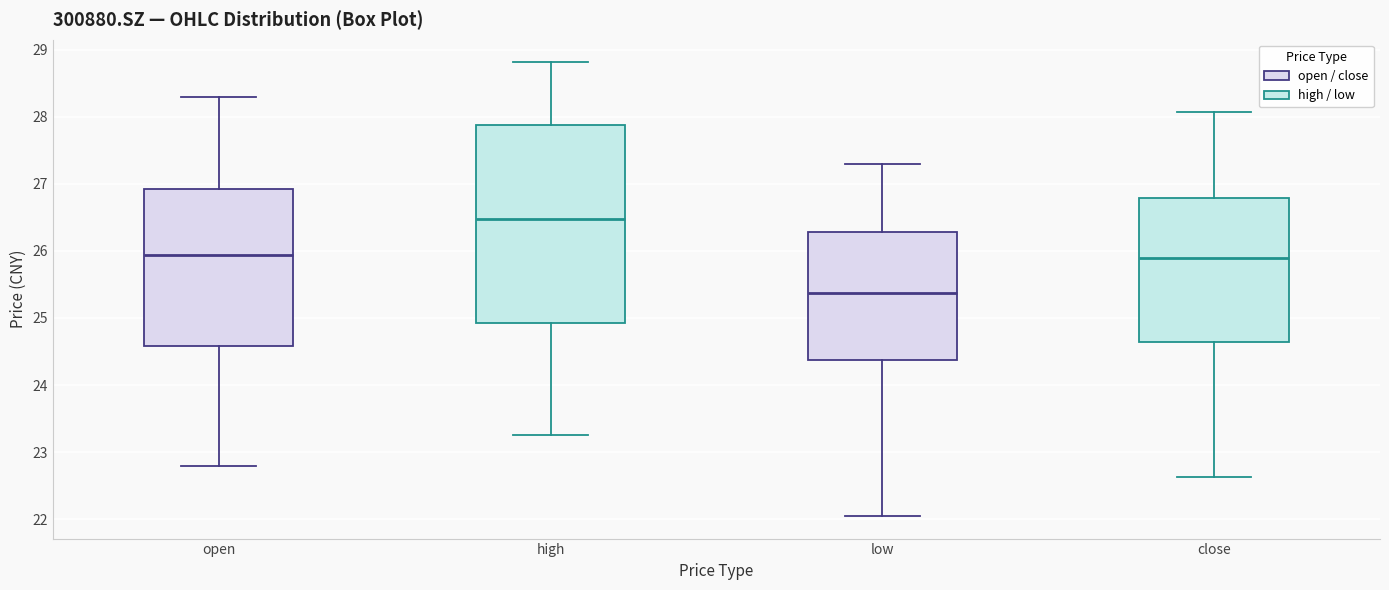

Which box's median line is the lowest?

low